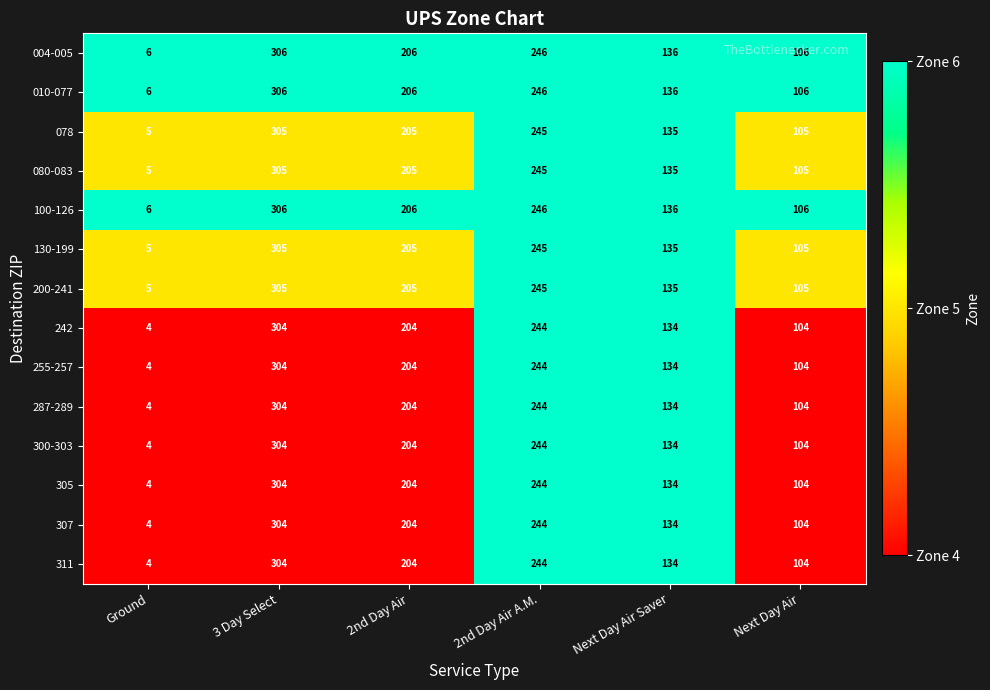

Which category has the highest value in the 100-126 series?

3 Day Select